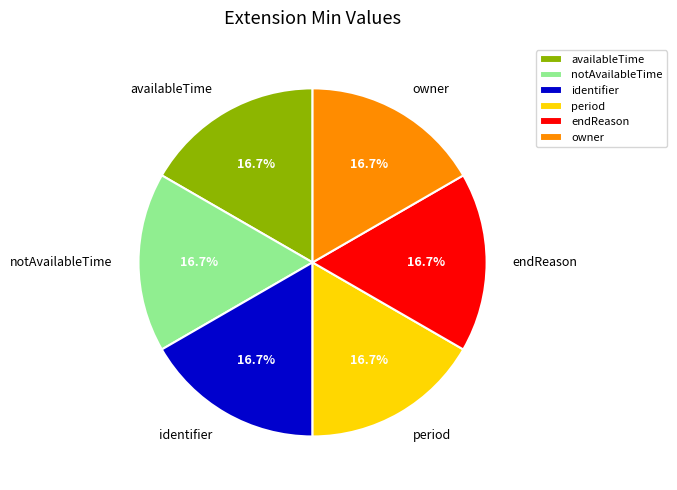

Count the number of slices in the pie.

6